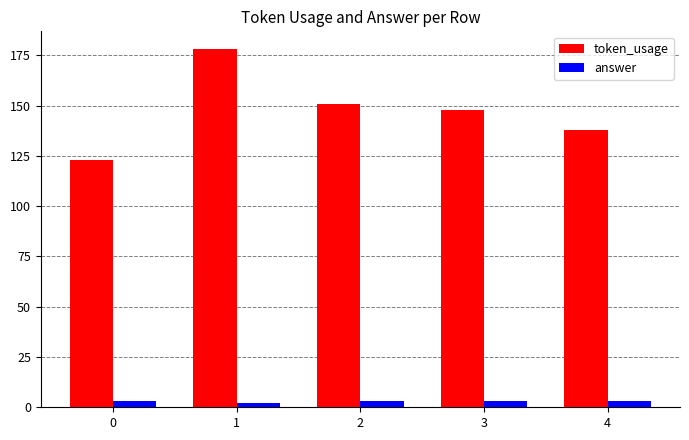

What is the value of the token_usage bar at the 1st from the left?

123